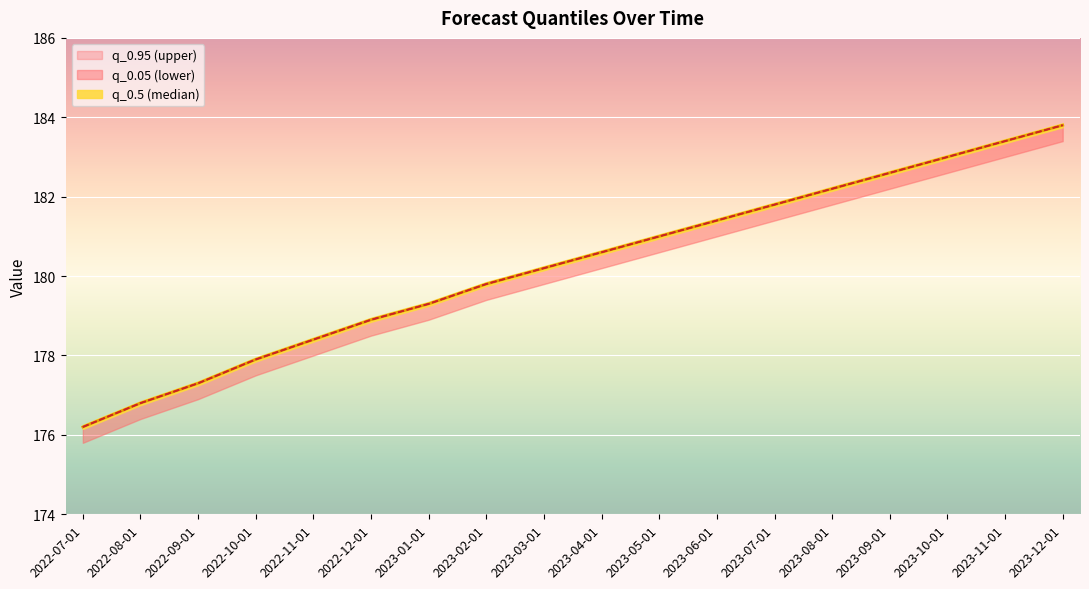

What are all the series names shown in the legend?

q_0.05, q_0.95, q_0.5